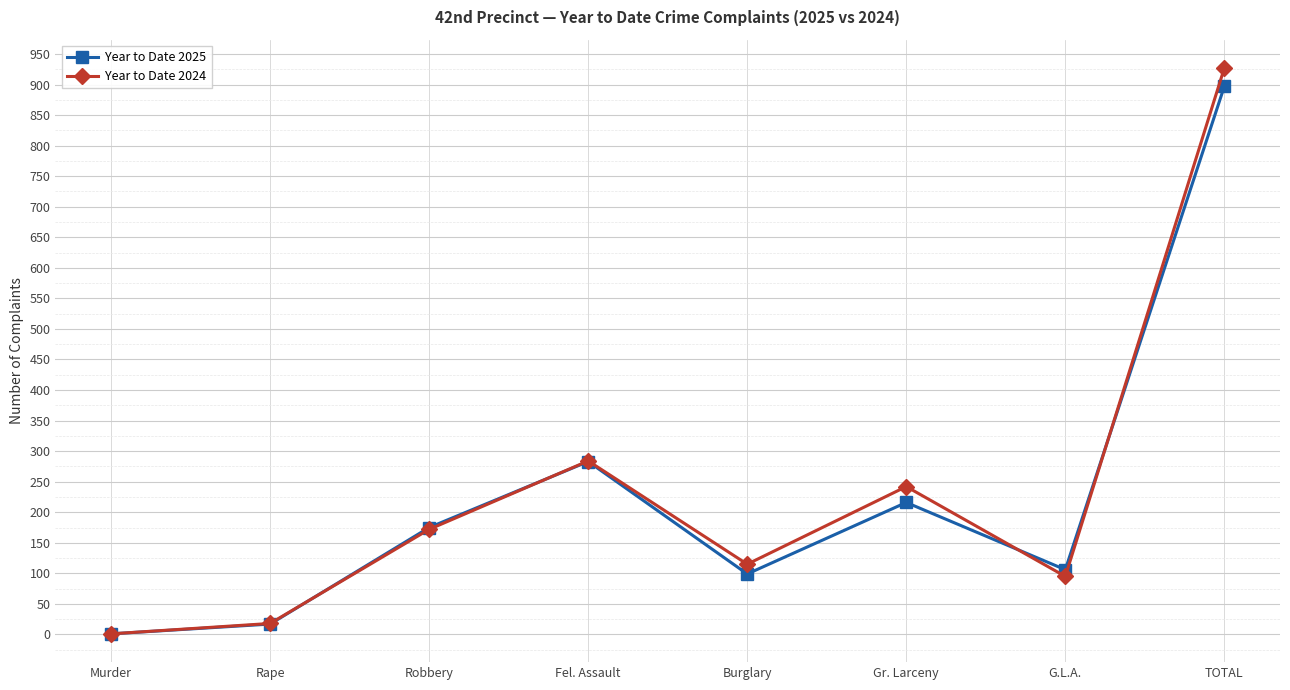

At which category is the sum across all series the highest?

TOTAL